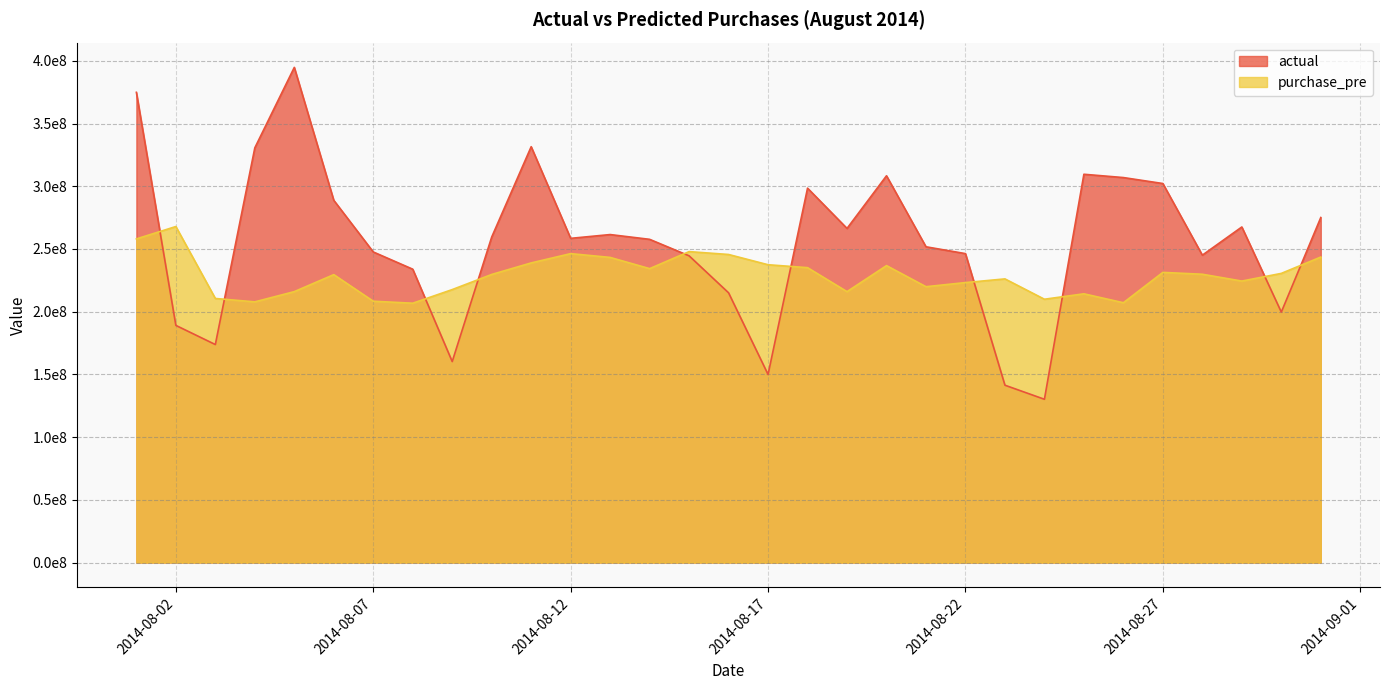

Which series has the largest total across all categories?

actual